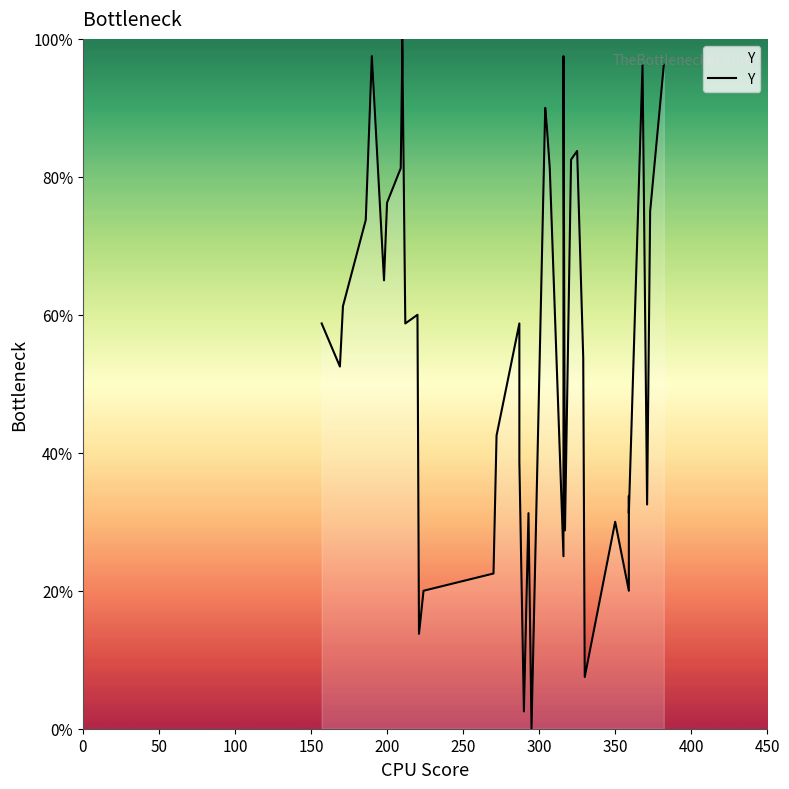

How many points are lower than both their immediate neighbors (excluding endpoints)?

12